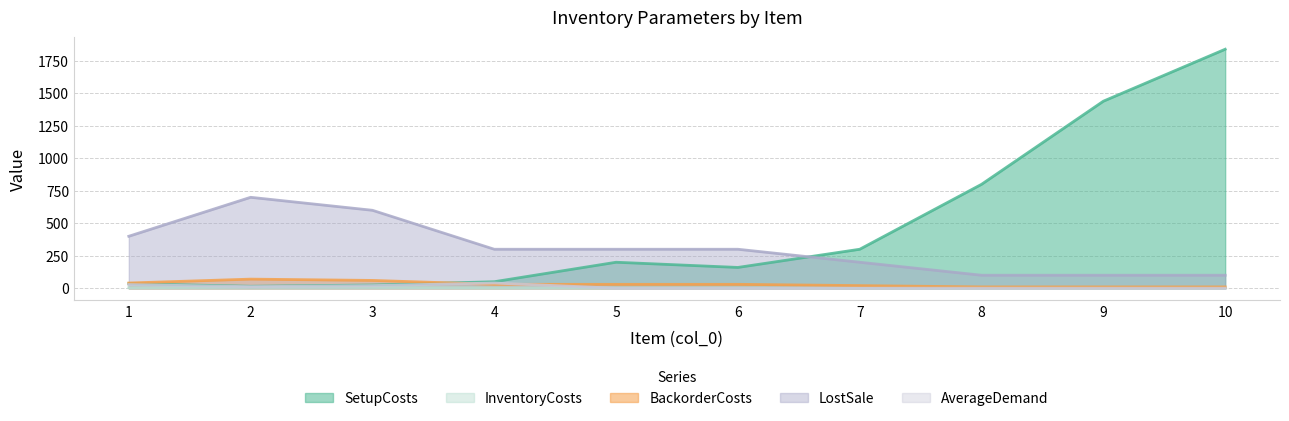

The InventoryCosts series shows 1 at 1. True or false?

False